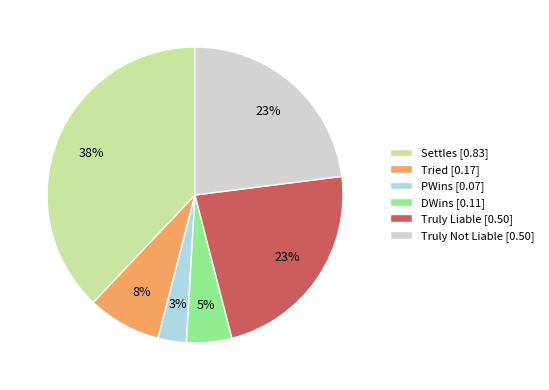

To the nearest percent, what portion does PWins represent?

3%